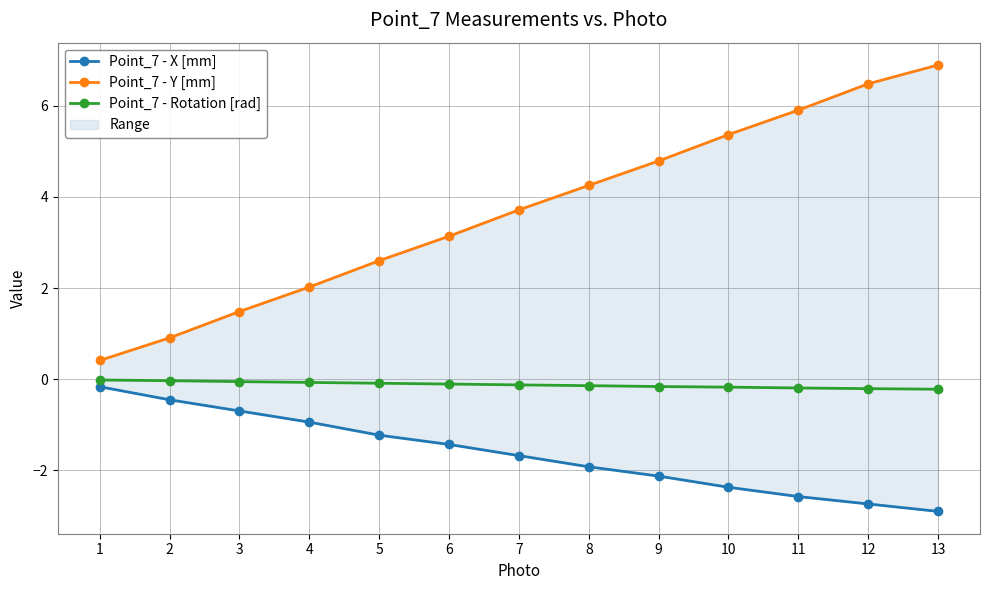

At which category is the sum across all series the highest?

13